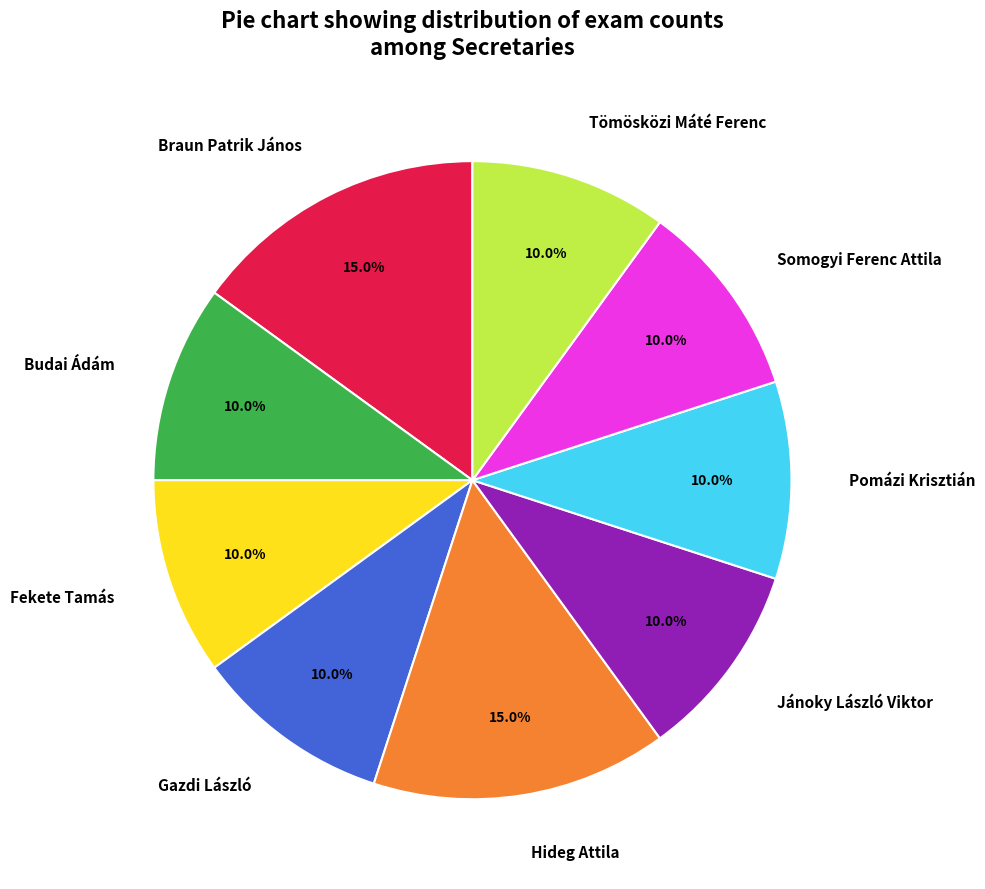

What is the ratio of the value at Somogyi Ferenc Attila to the value at Jánoky László Viktor?

1.0